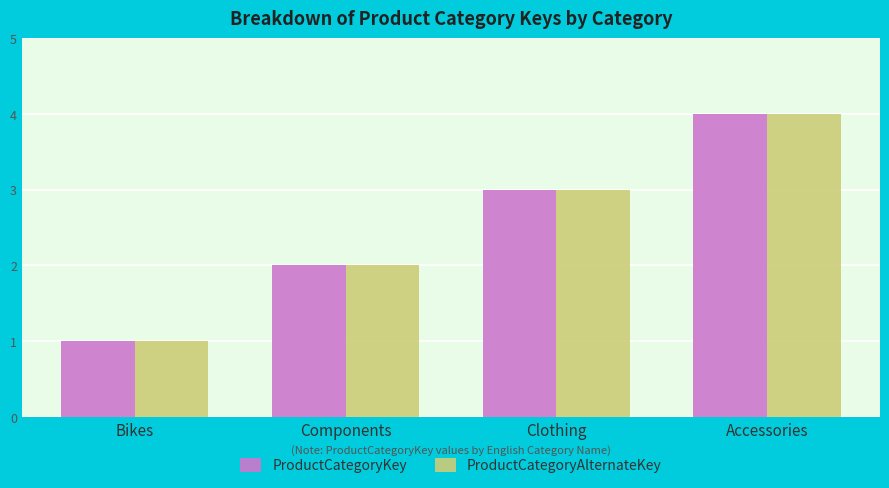

What is the label of the 4th bar from the right?

Bikes